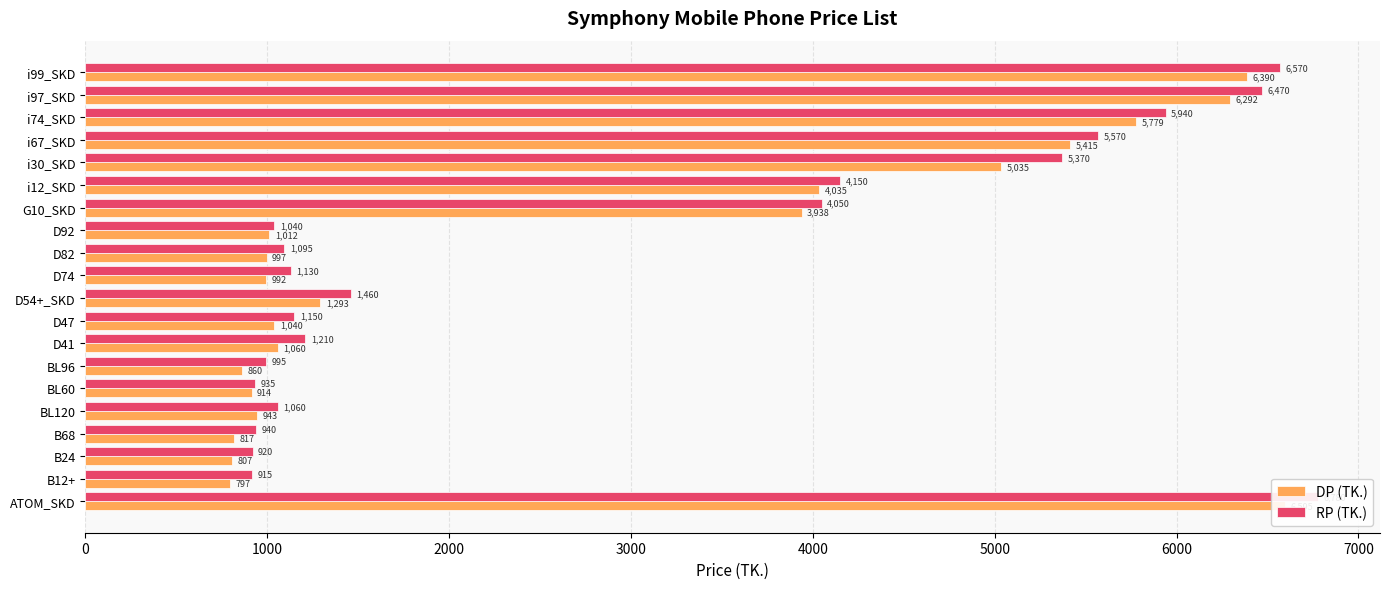

Are the bars grouped side by side (vs. stacked)?

Yes